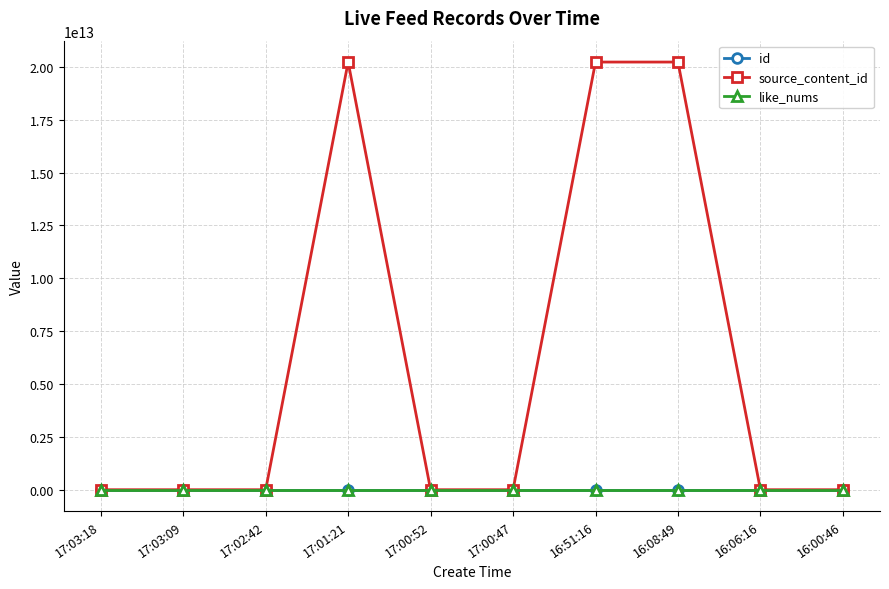

True or false: id and like_nums cross at least once.

False